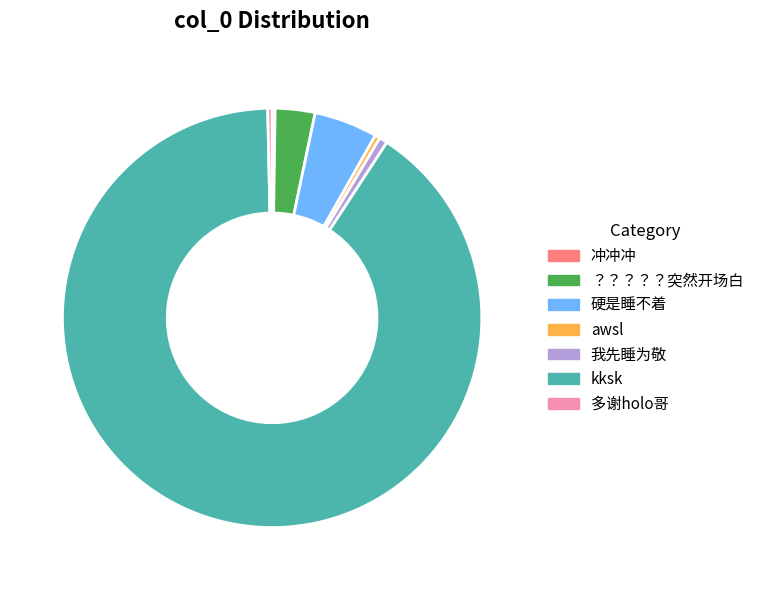

True or false: 多谢holo哥 accounts for 0% of the total.

True